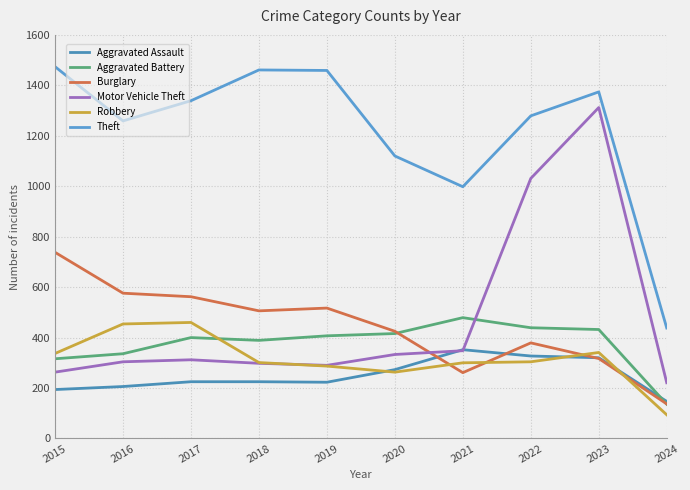

How many lines are shown in the chart?

6